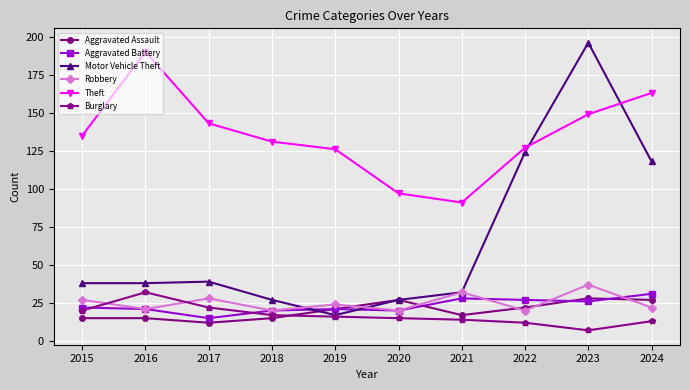

What is the value of the Aggravated Battery point at the 9th from the left?

26